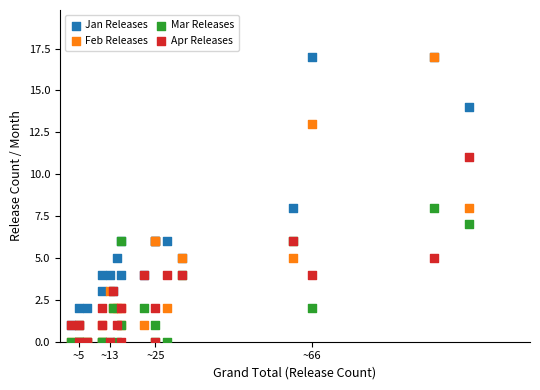

What are all the series names shown in the legend?

Jan Releases, Feb Releases, Mar Releases, Apr Releases